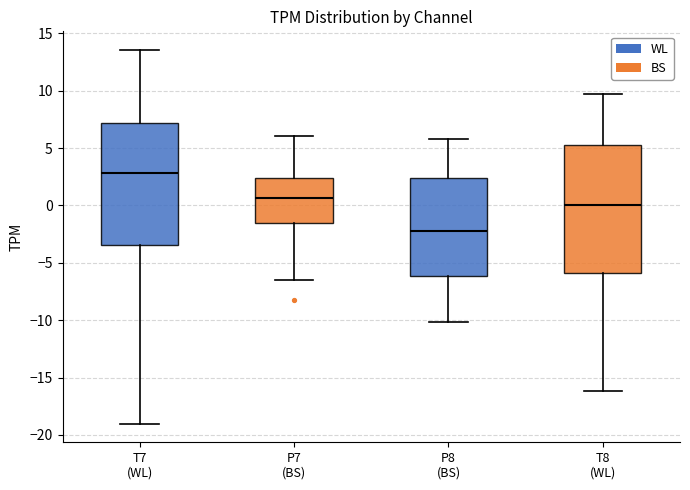

Reading left to right, transcribe this box plot: for each box, give where its median line is, the range the box spans, and where its two whiskers end, as read against the y-axis. The values are not printed on the chart, so give them approximately, as read against the axis.

T7 (WL): median 3.0, box -3.5 to 7.0, whiskers -19.0 to 13.5
P7 (BS): median 0.5, box -1.5 to 2.5, whiskers -6.5 to 6.0
P8 (BS): median -2.5, box -6.0 to 2.5, whiskers -10.0 to 6.0
T8 (WL): median 0.0, box -6.0 to 5.5, whiskers -16.0 to 9.5